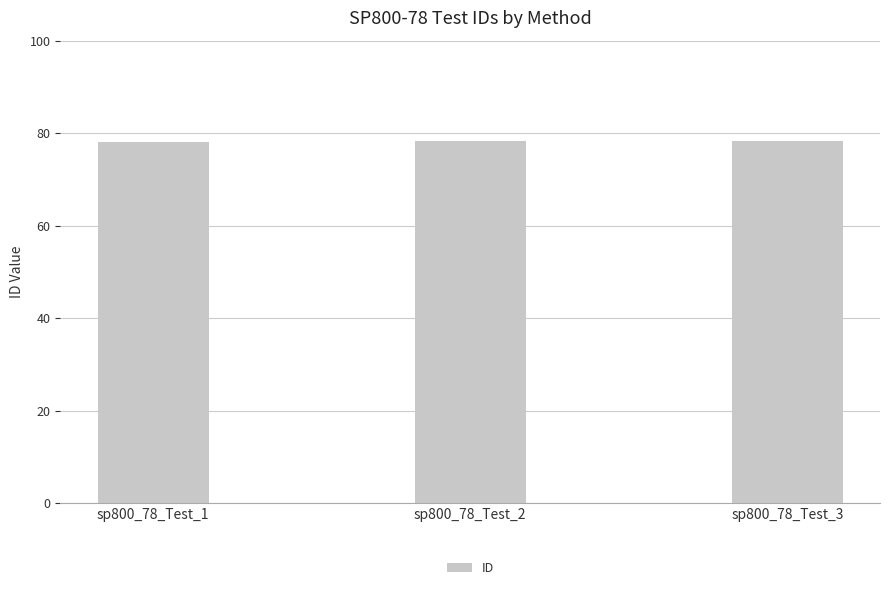

What is the ratio of the value at sp800_78_Test_2 to the value at sp800_78_Test_1?

1.0